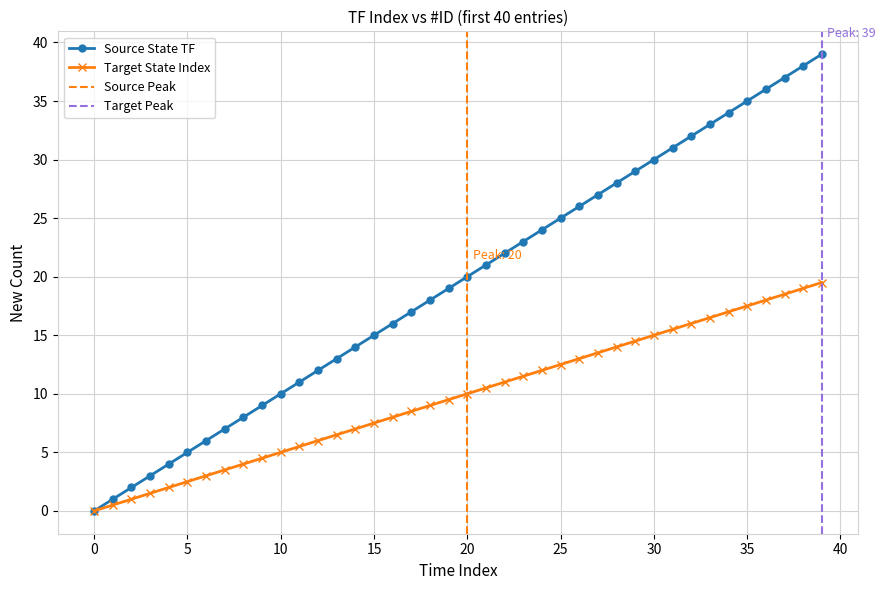

How many values in the Target State Index series are below 10?

20